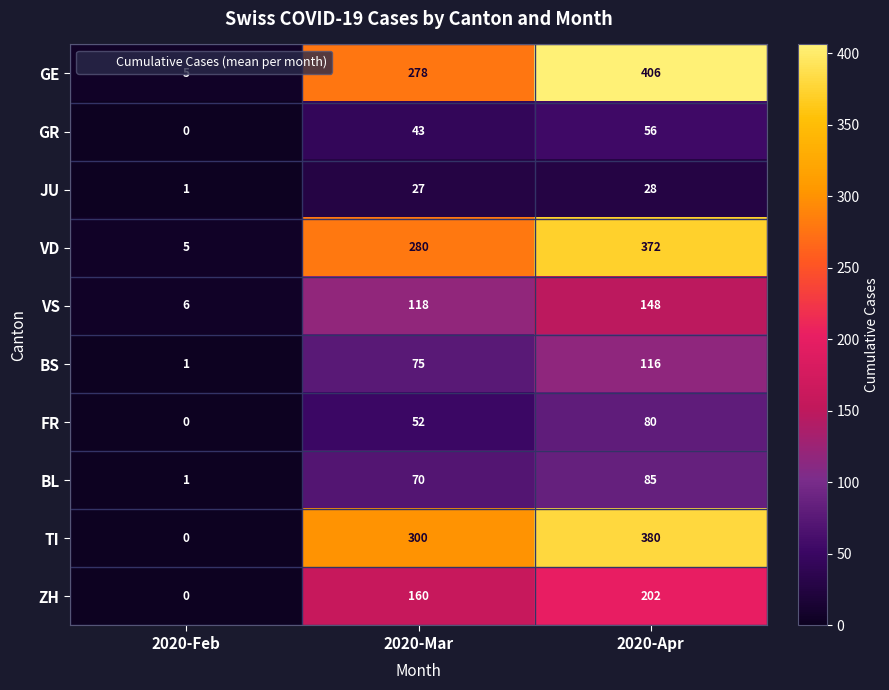

Count the VS values in the range 6 to 148.

3